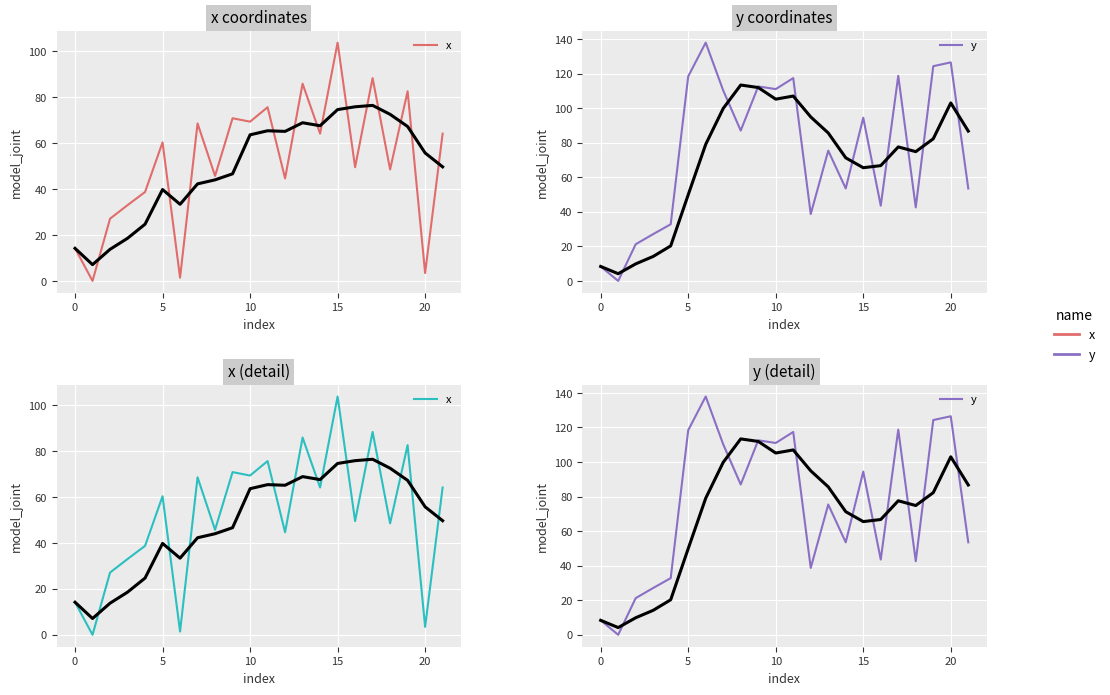

Rank the series by their maximum value, from highest to lowest.

y, x